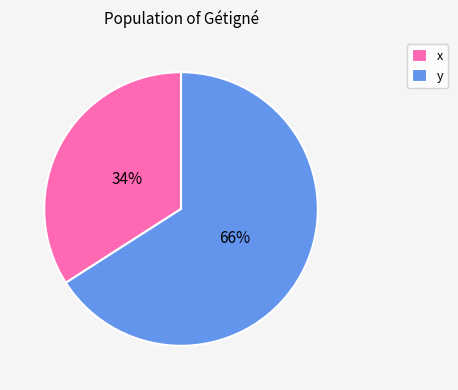

To the nearest percent, what percentage of the pie is y?

66%